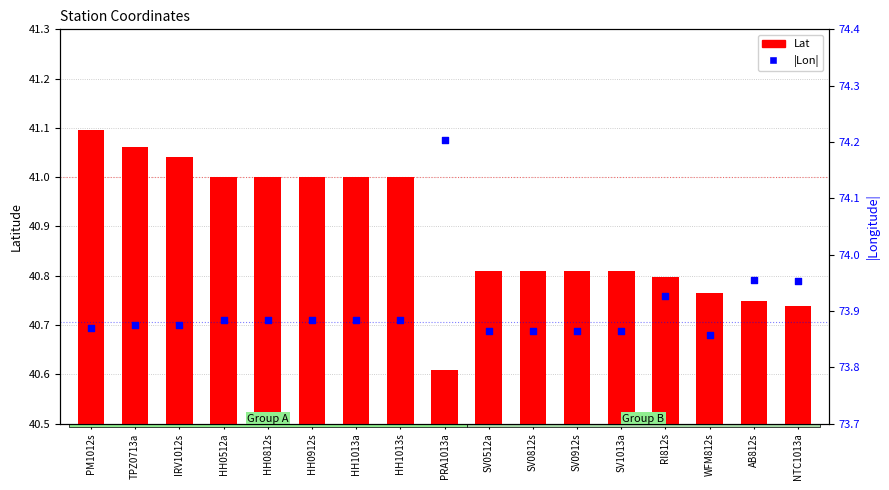

Is the value of Lat at SV0912s greater than the value of |Lon| at SV1013a?

No